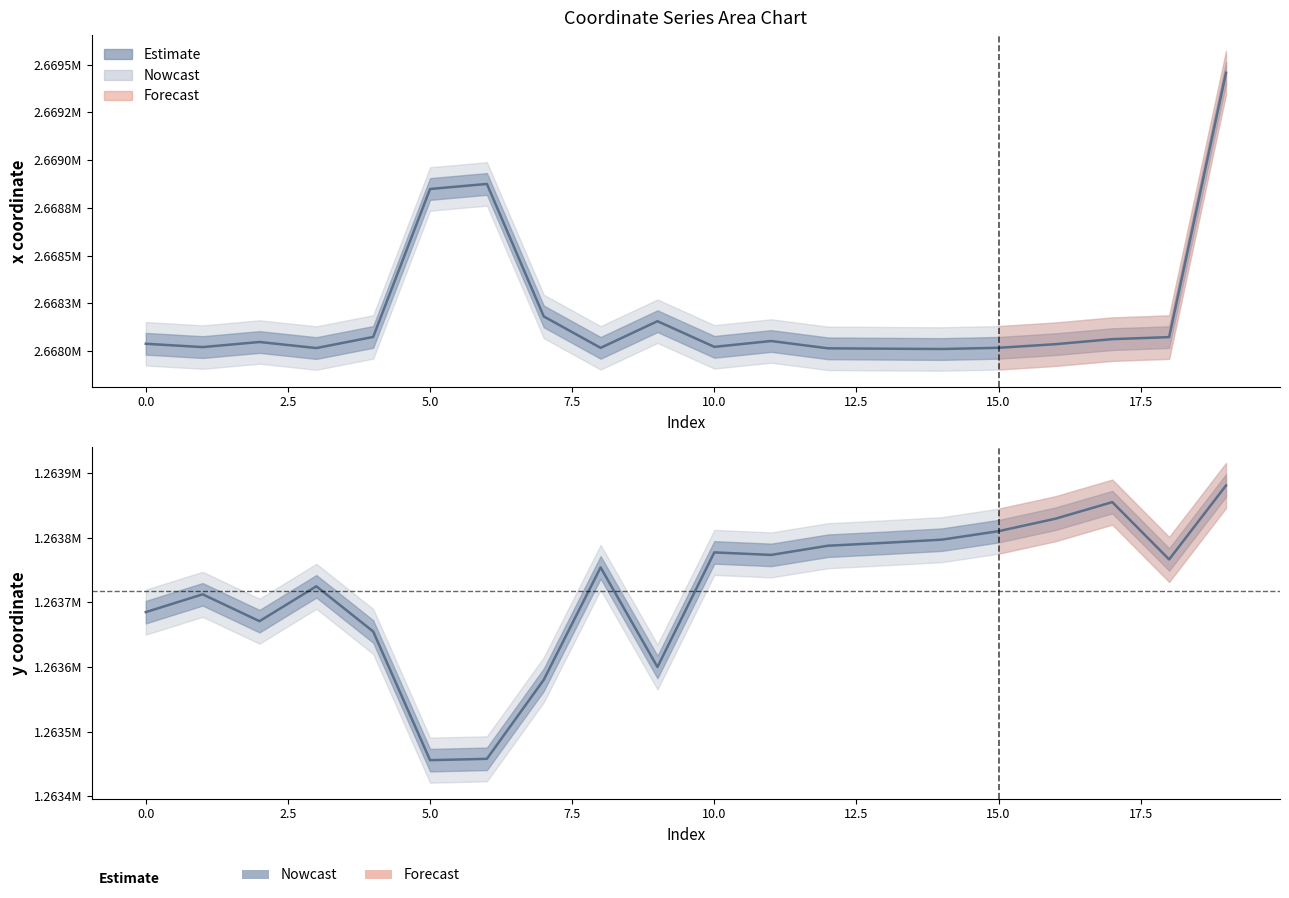

True or false: y and x cross at least once.

False